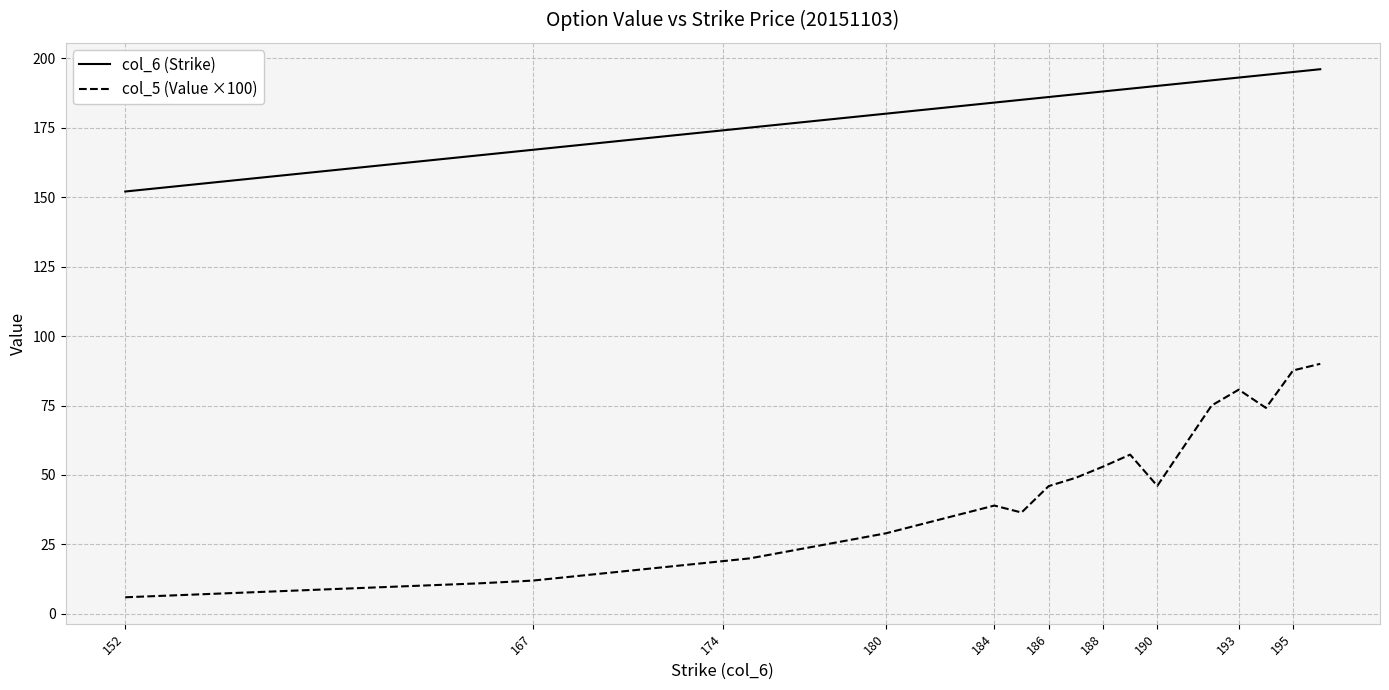

What is the smallest value displayed?

6.0